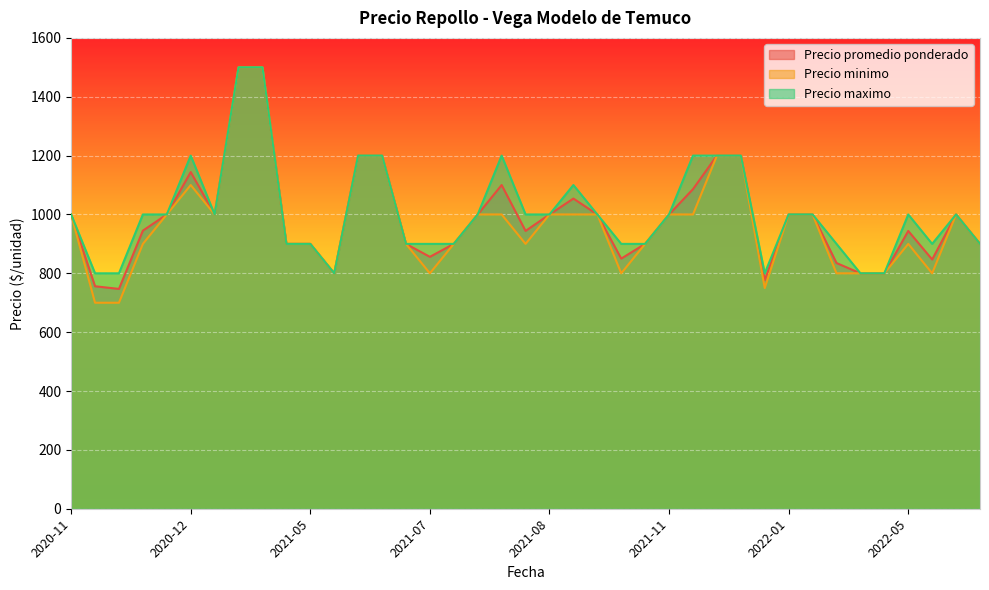

Is the value of Precio promedio ponderado at 2022-01-04 greater than the value of Precio minimo at 2021-07-23?

Yes